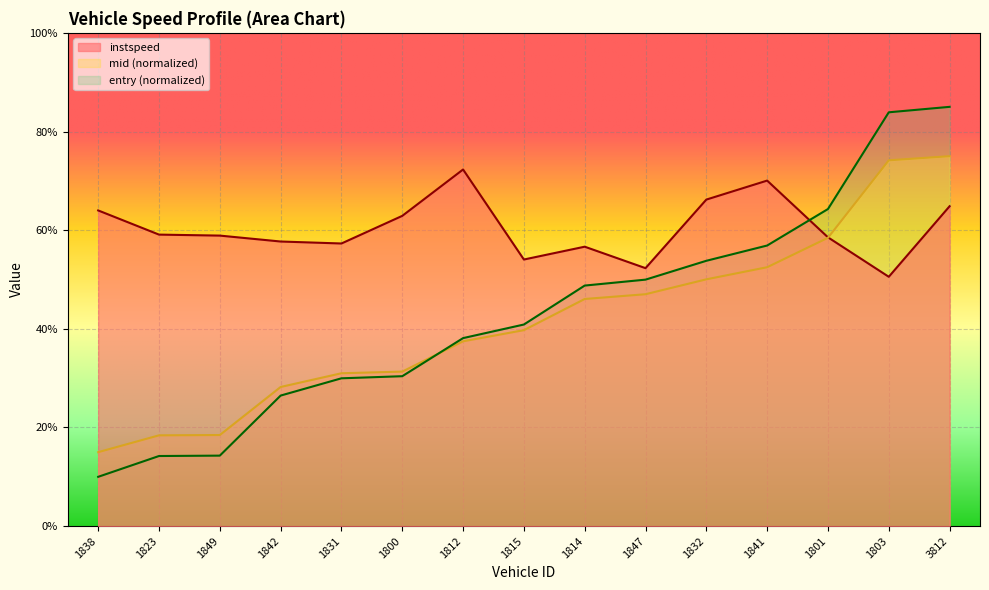

How many values in the mid series exceed 7?

9